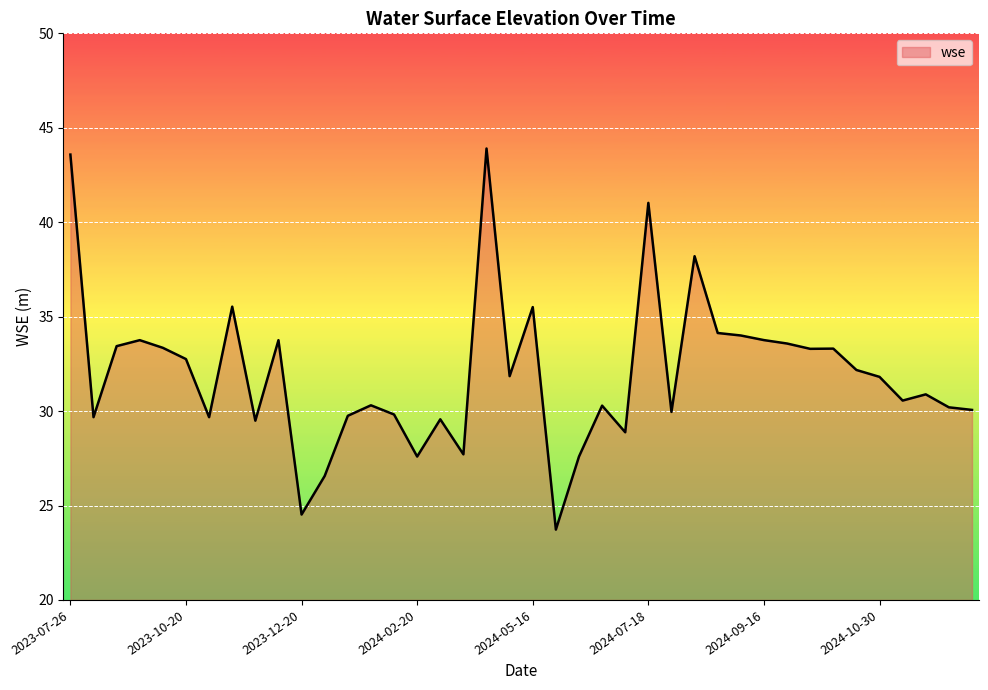

What is the difference between the maximum and minimum values?

20.2